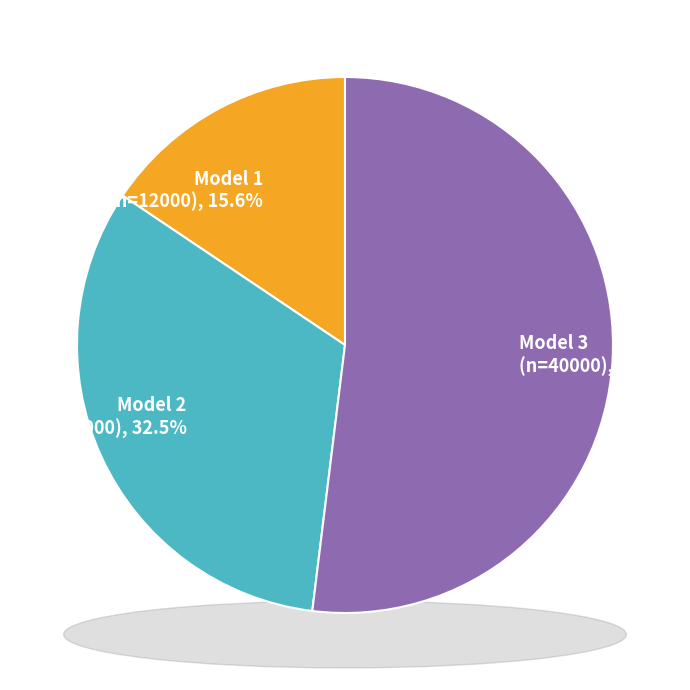

Is there any slice that represents more than half of the pie?

Yes